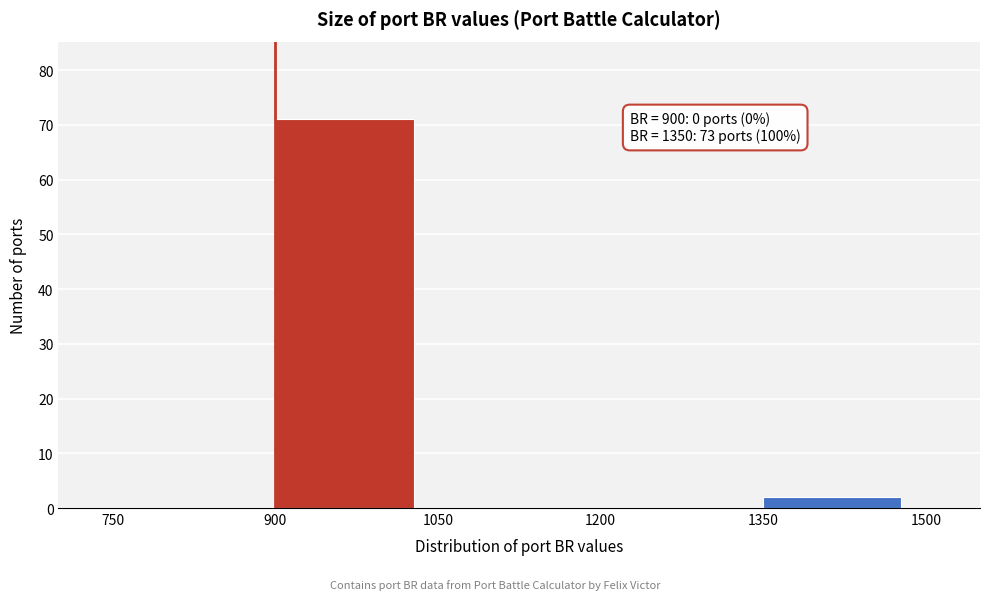

Which range on the x-axis has the tallest bar?

900 to 1050